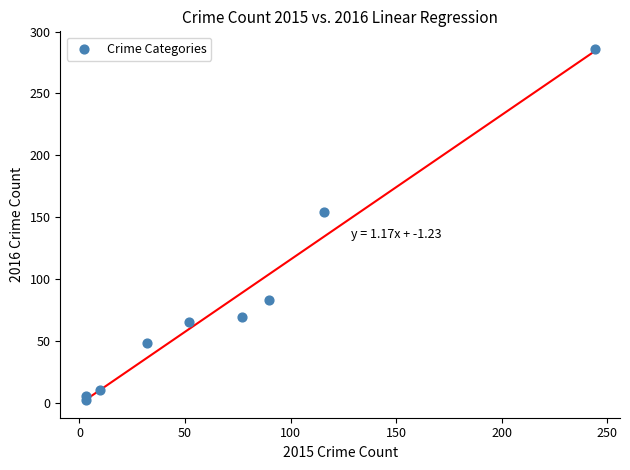

What Y value in the scatter plot is closest to 144?

154